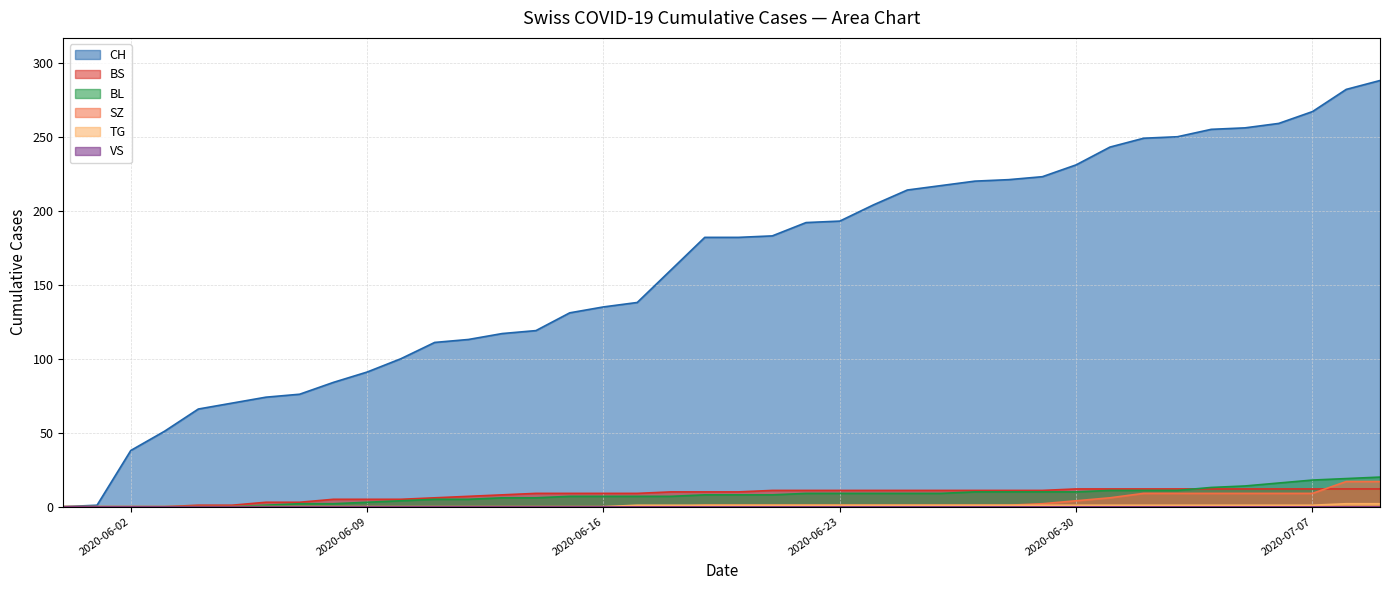

The value of CH at 2020-06-18 is 241. True or false?

False